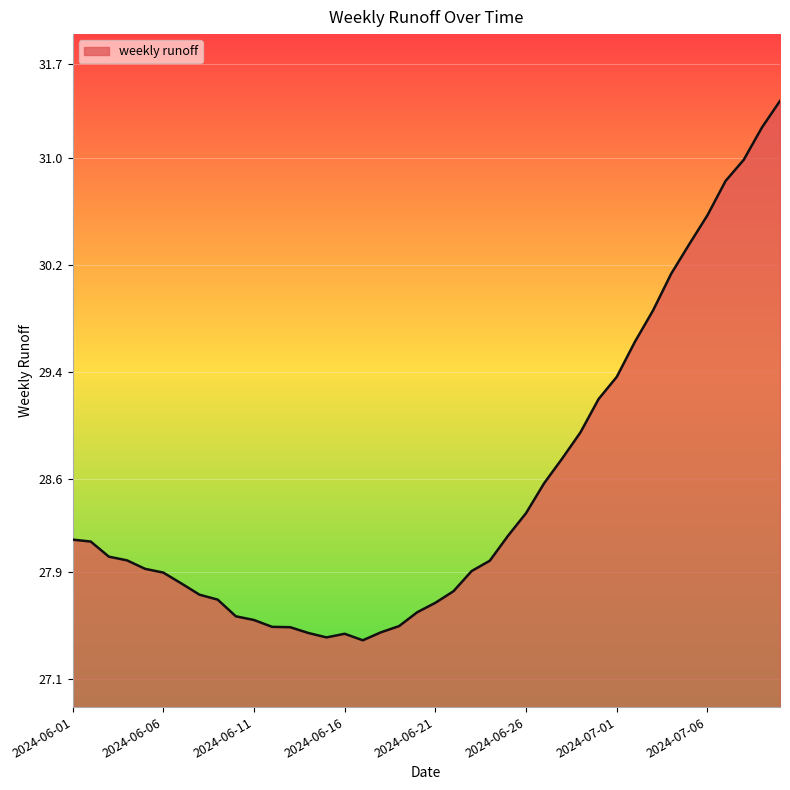

What is the minimum value shown in the chart?

27.4